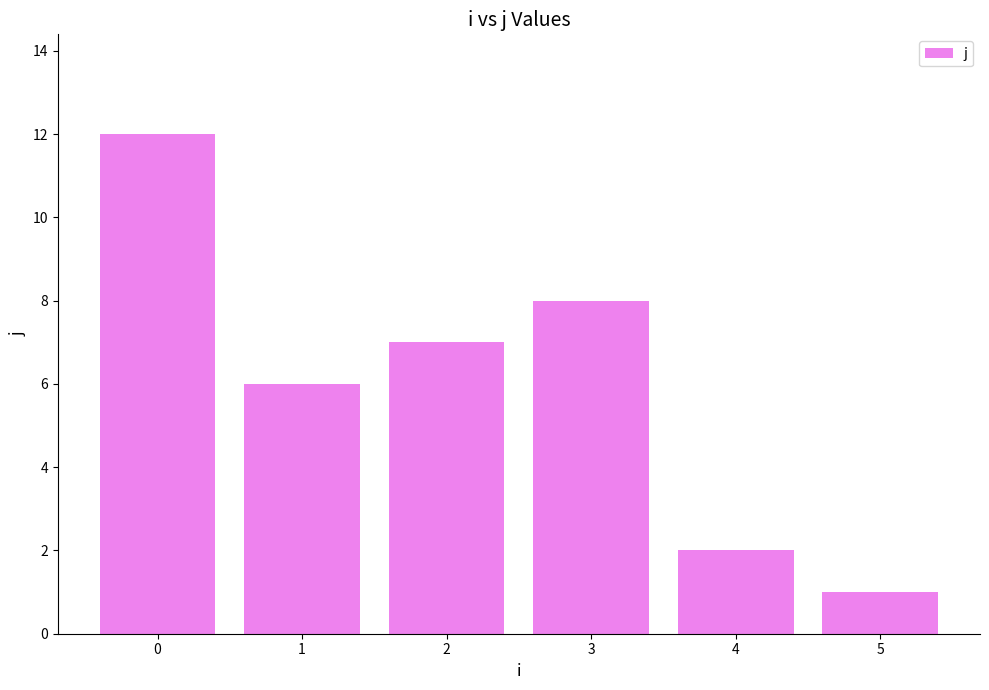

What is the change in value from 4 to 5?

-1